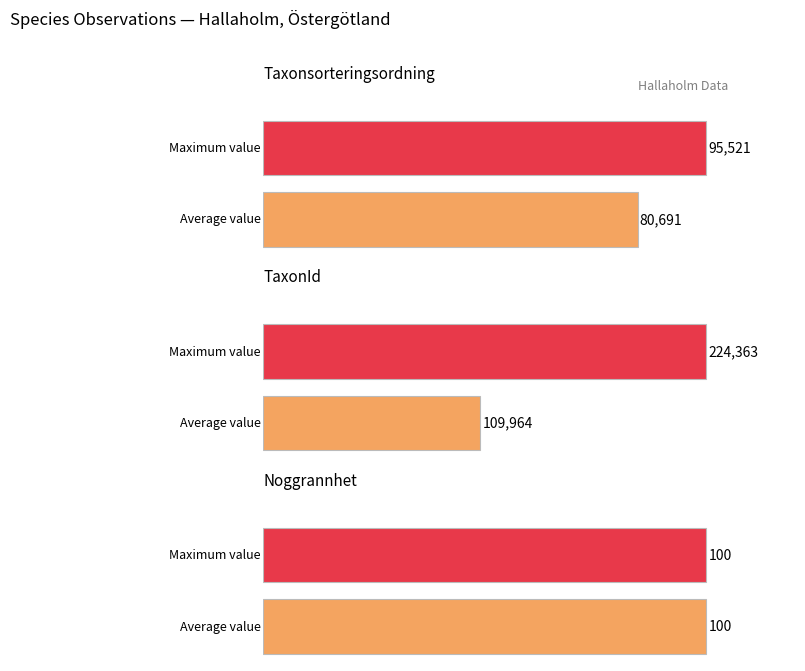

How many groups of bars are there?

3